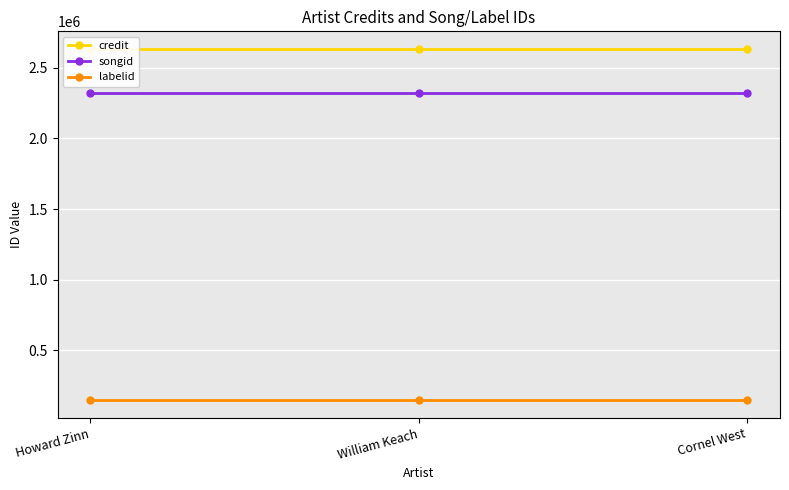

Is this an area chart (filled region under the line)?

No